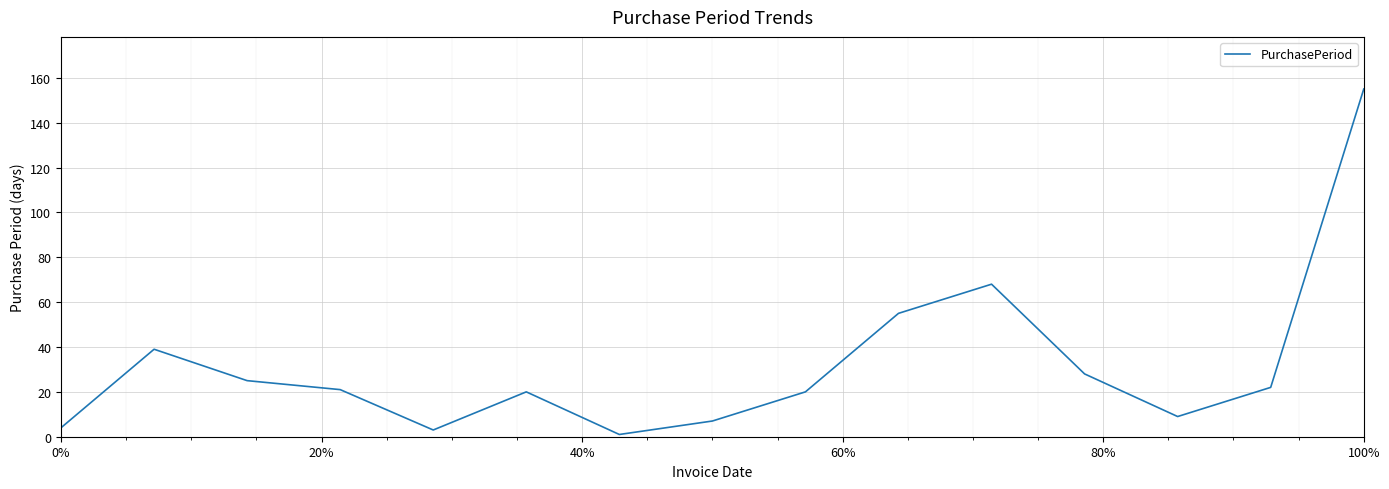

What is the difference between the maximum and minimum values?

154